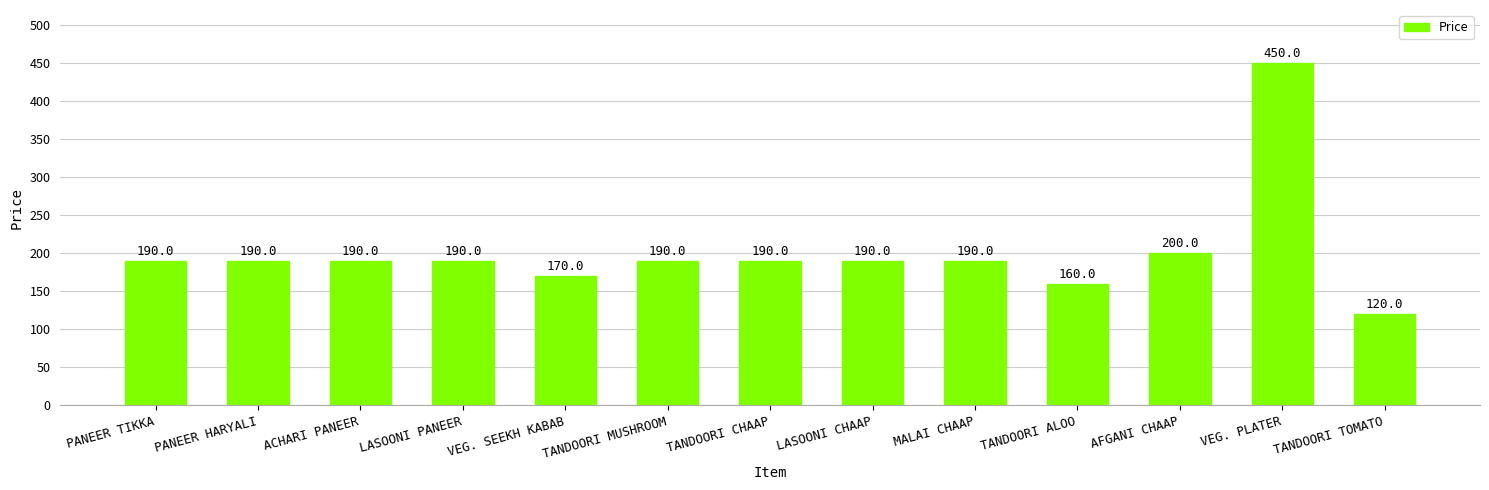

What is the difference between the maximum and second lowest values?

290